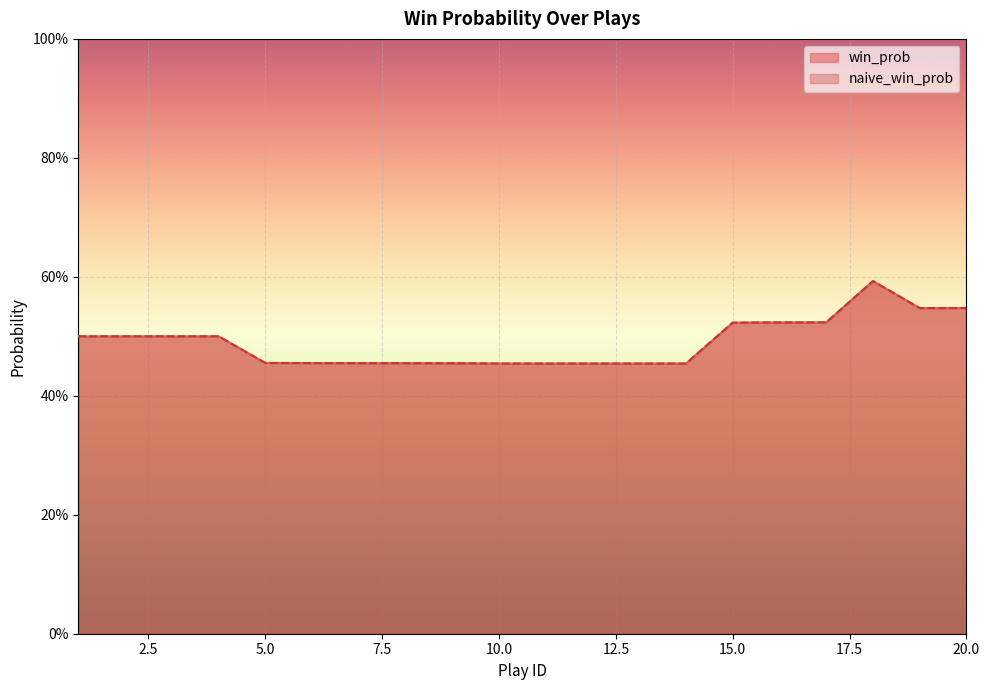

The naive_win_prob series shows 0.5 at 7. True or false?

True